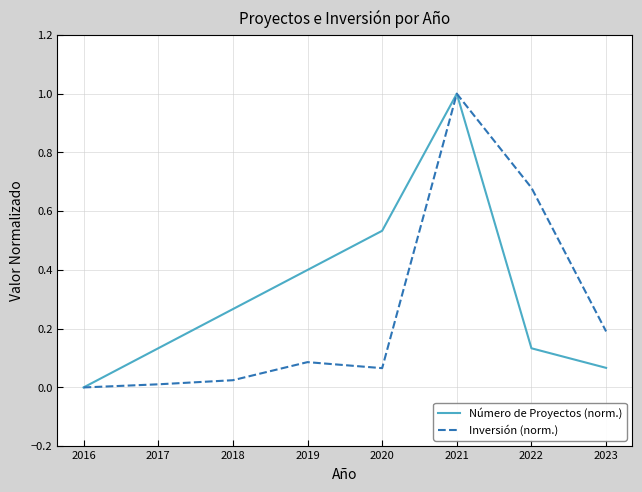

What is the greatest value displayed?

1.0